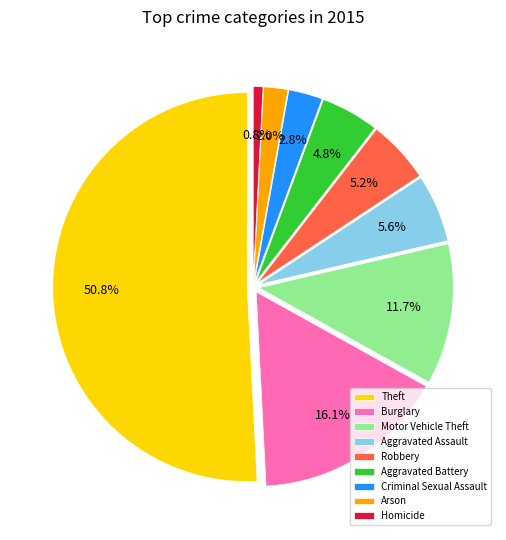

Which category has the biggest portion of the pie?

Theft